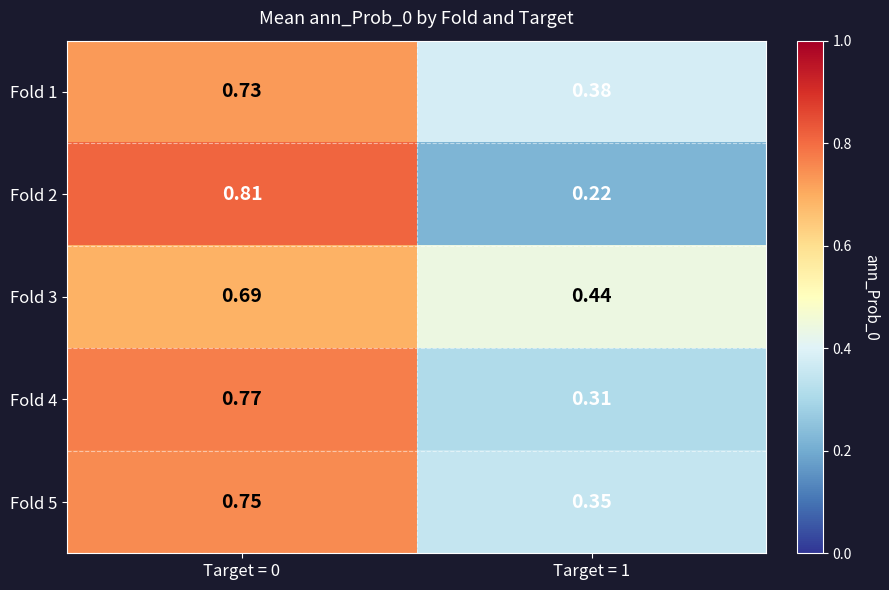

What is the total value across all series at Target = 1?

1.7